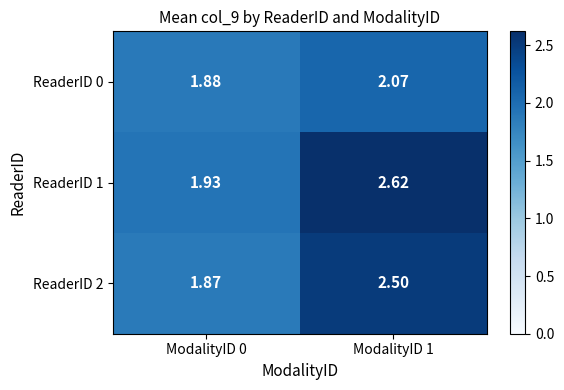

Count the number of data series in this chart.

3